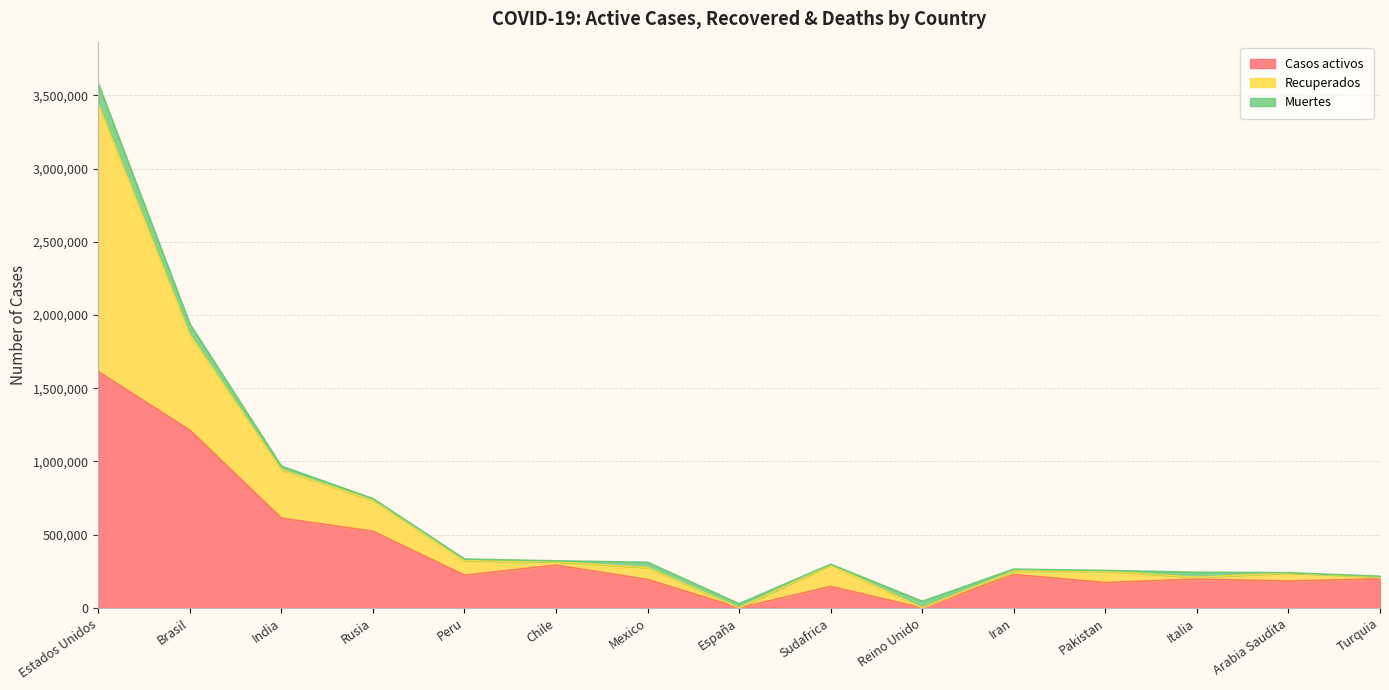

What is the highest value of the Casos activos series?

1613125